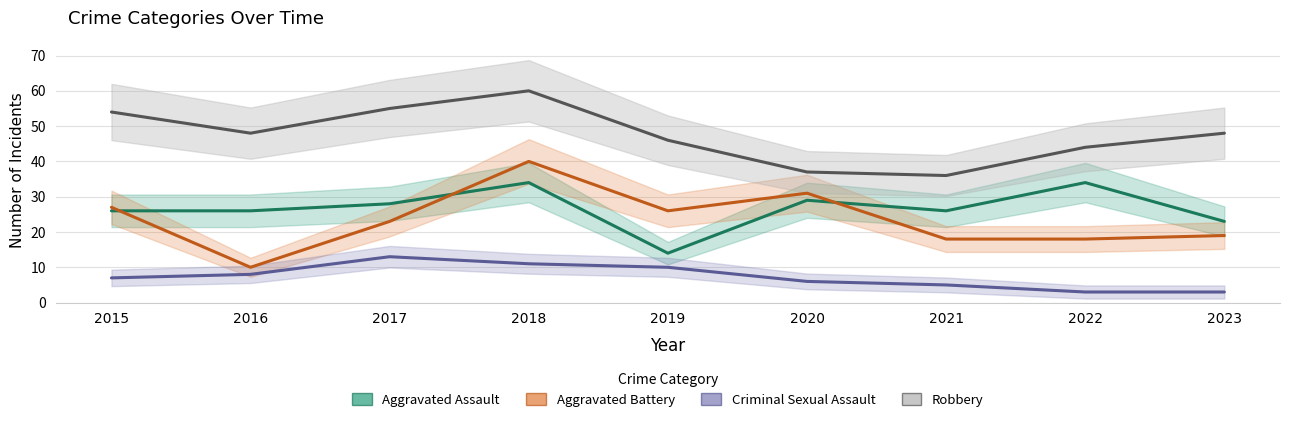

At which label does Robbery first exceed 48?

2015